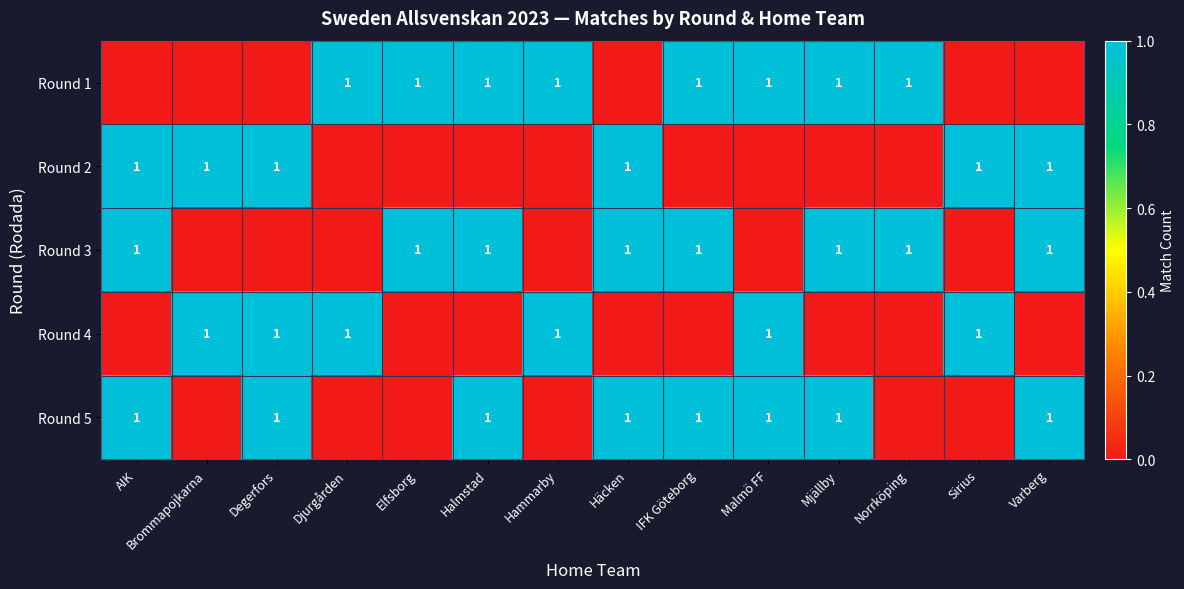

The value of Round 5 at AIK is 1. True or false?

True